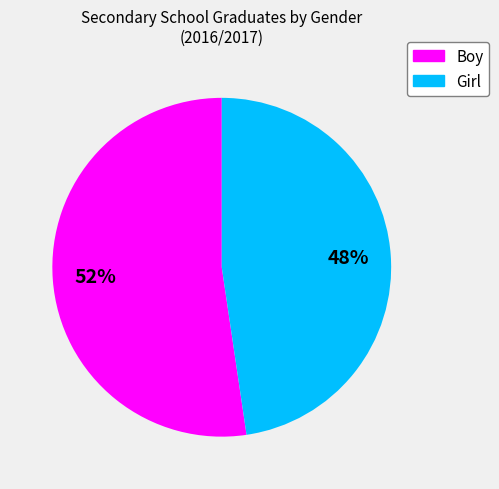

The Boy slice represents 39% of the pie. True or false?

False